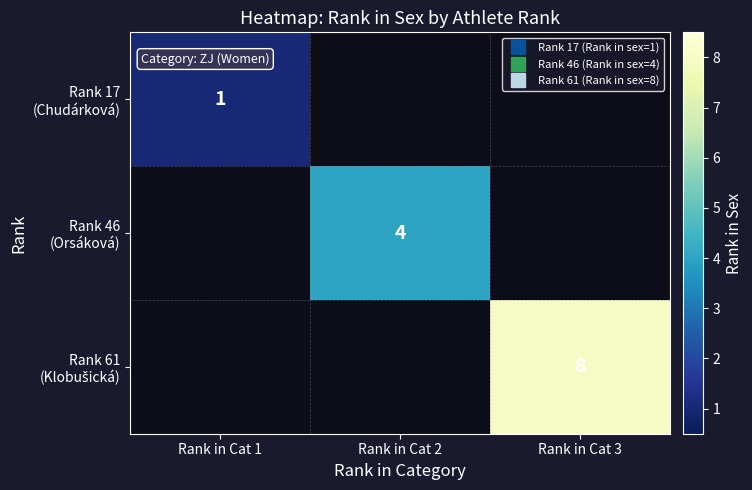

What value does the Rank 17 (Chudárková) series have at Rank in Cat 1?

1.0